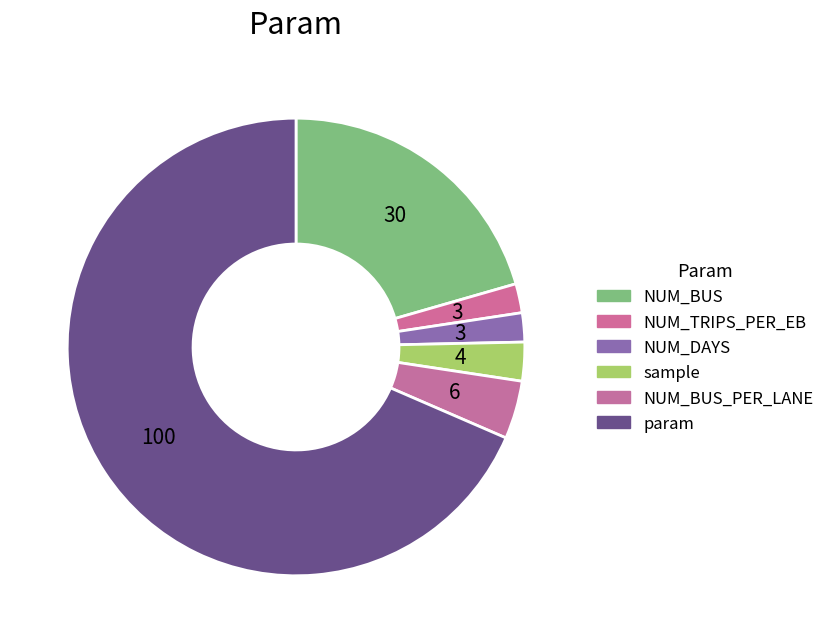

Count the number of slices in the pie.

6